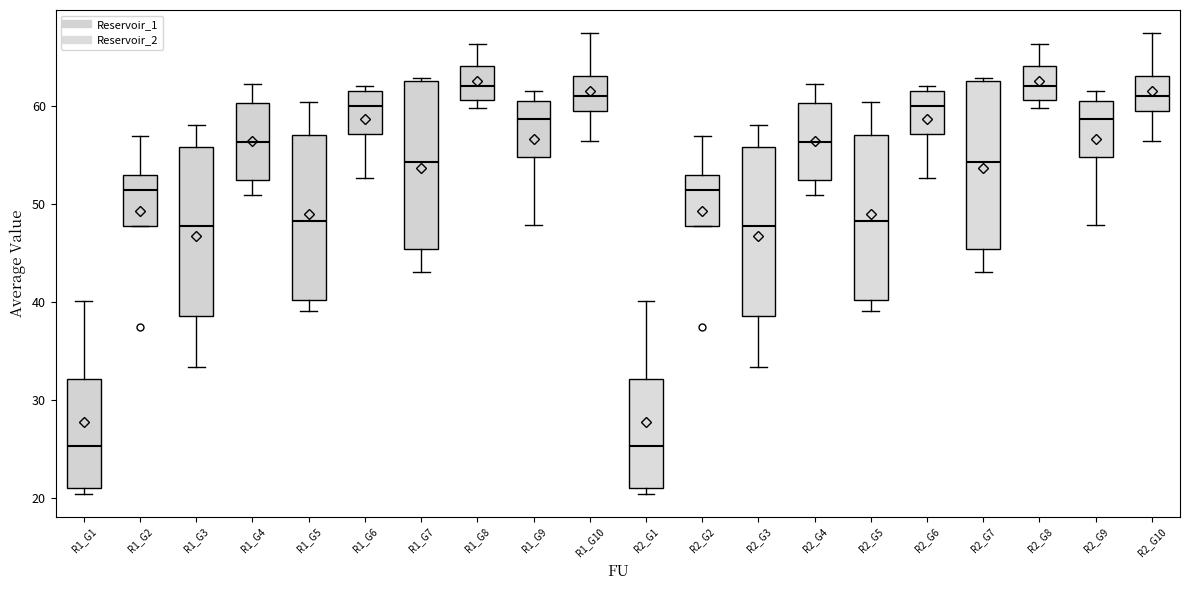

Where does the lower whisker of the box for R1_G3 end on the y-axis? The values are not printed on the chart, so give them approximately, as read against the axis.

33